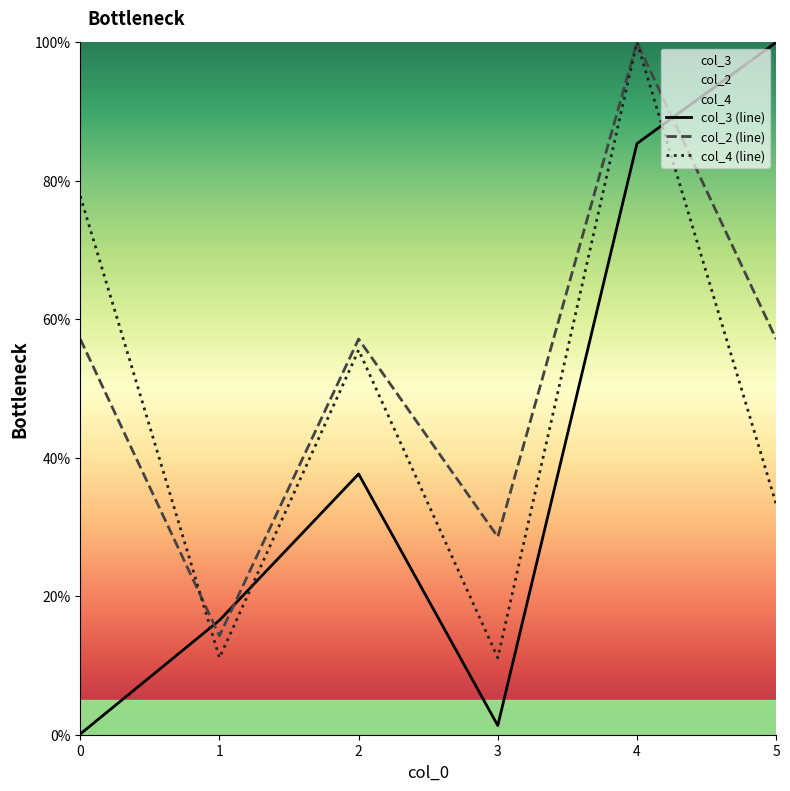

Which category has the highest value in the col_3 (line) series?

5